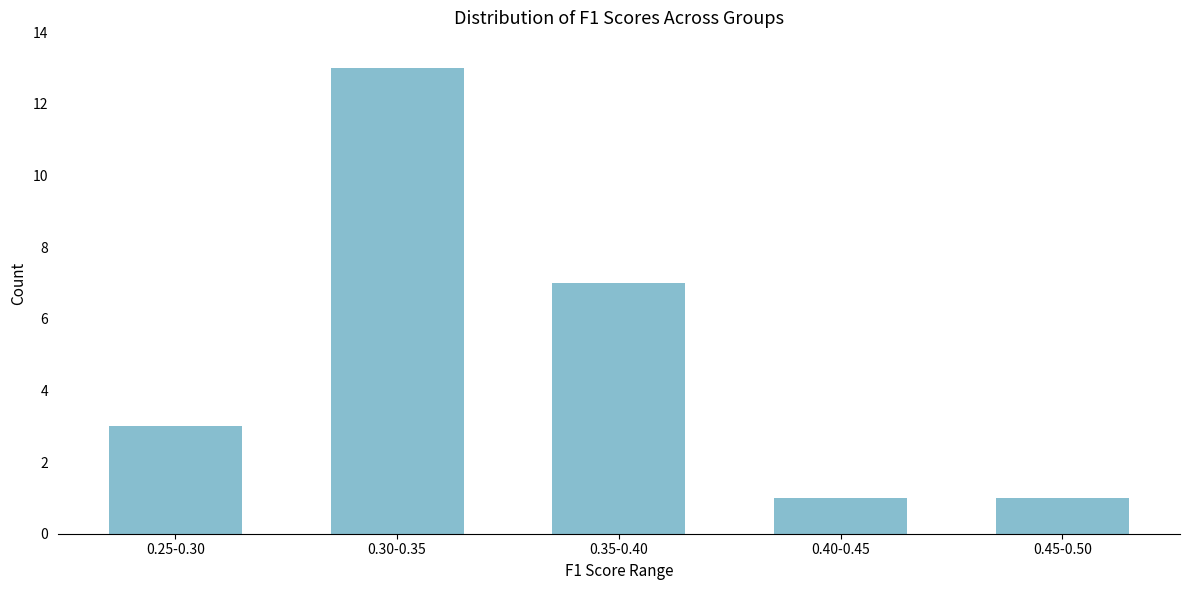

Reading left to right, transcribe all the data shown in this chart.

3	13	7	1	1